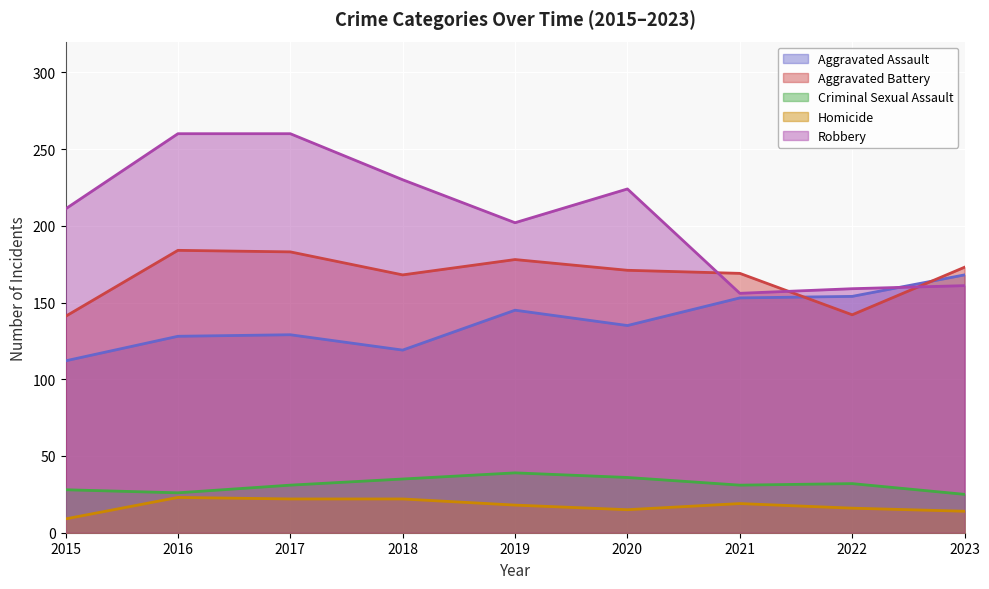

What is the average value of the Homicide series?

18